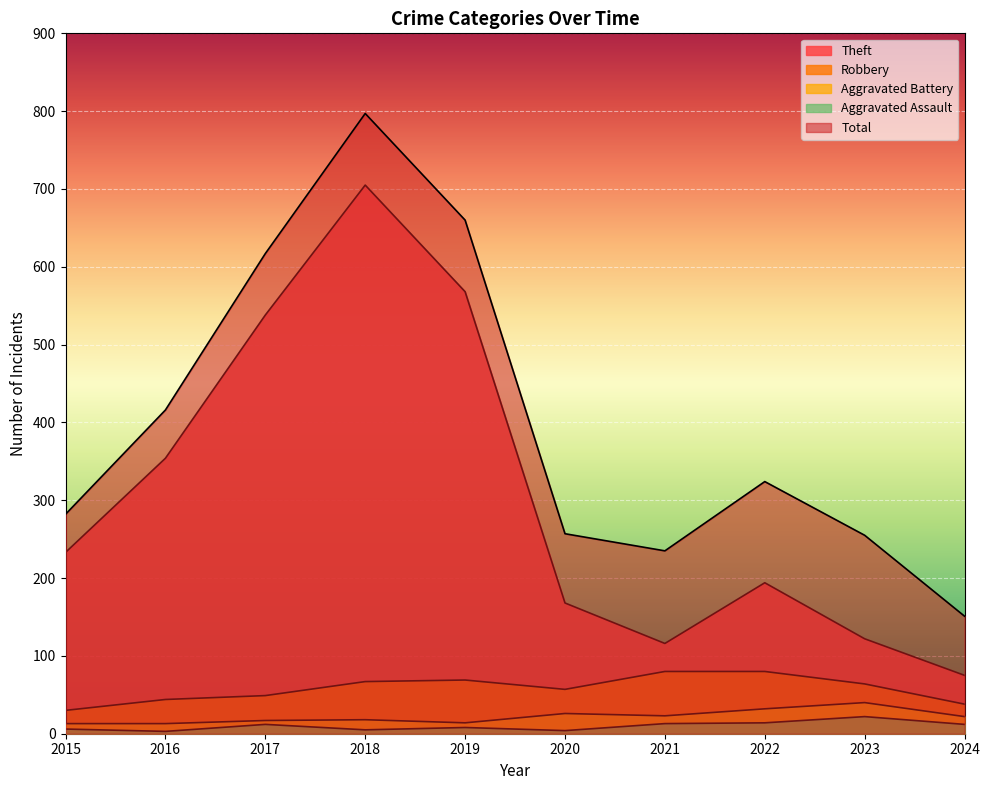

At 2019, list the series in order from largest to smallest.

Total, Theft, Robbery, Aggravated Battery, Aggravated Assault